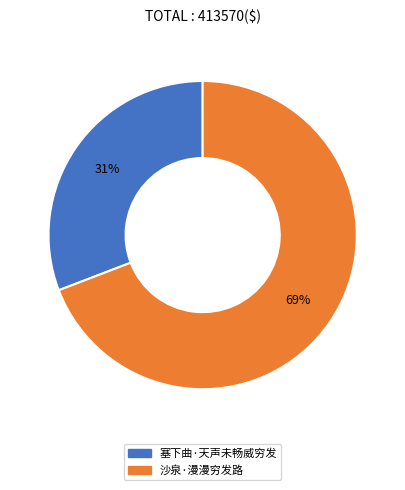

True or false: 塞下曲·天声未畅威穷发 accounts for 31% of the total.

True